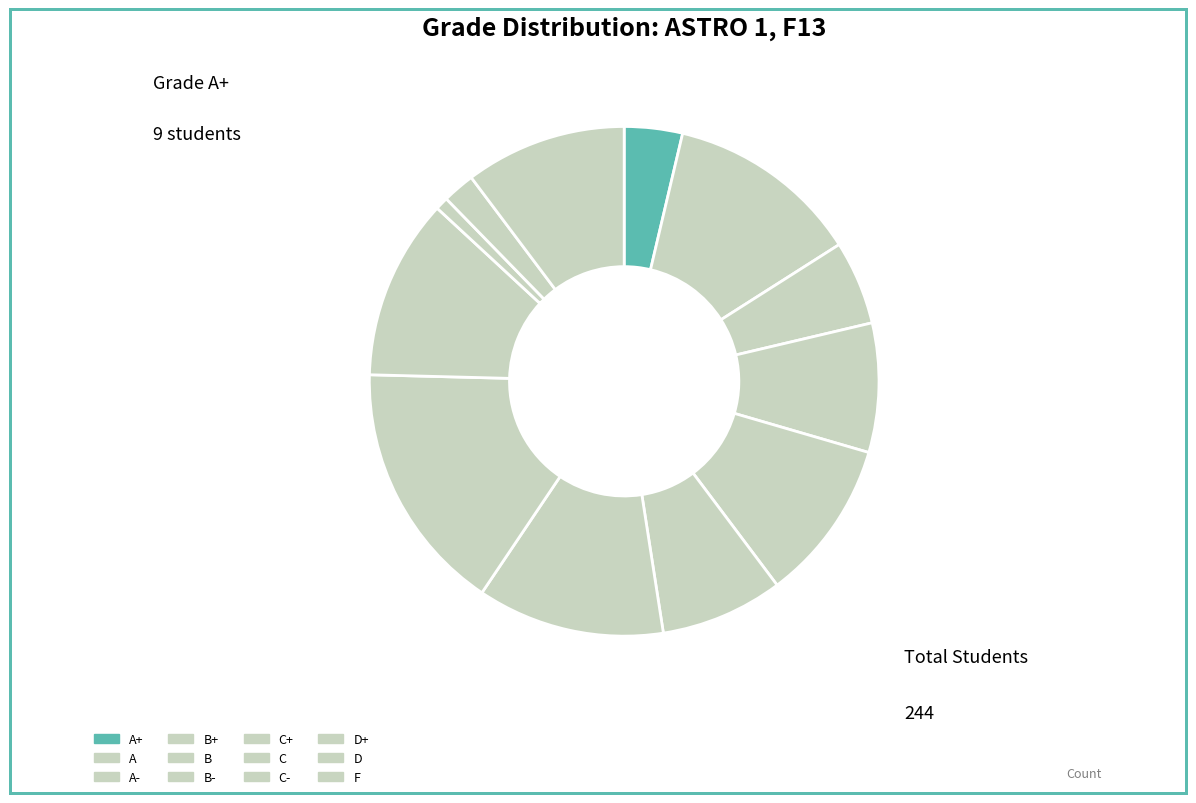

How many segments does this pie chart have?

12